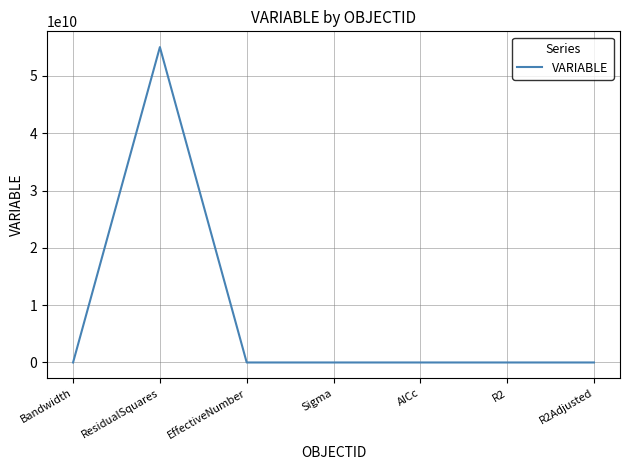

At which label does the data first exceed 7240?

Bandwidth